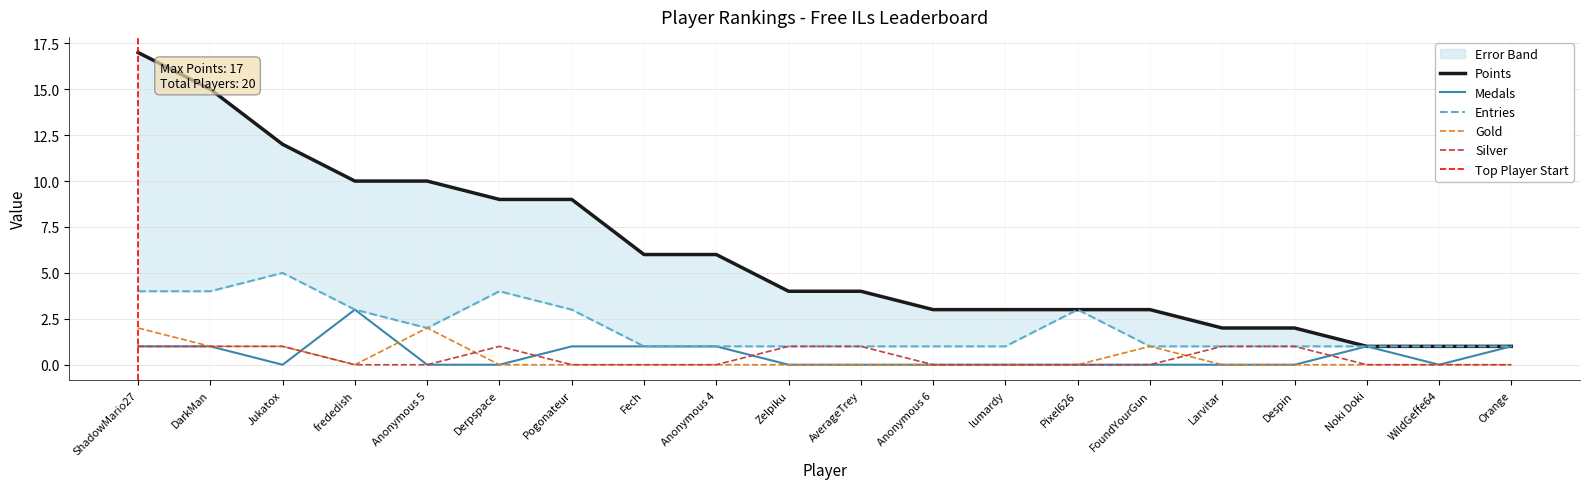

True or false: Gold and Medals cross at least once.

True